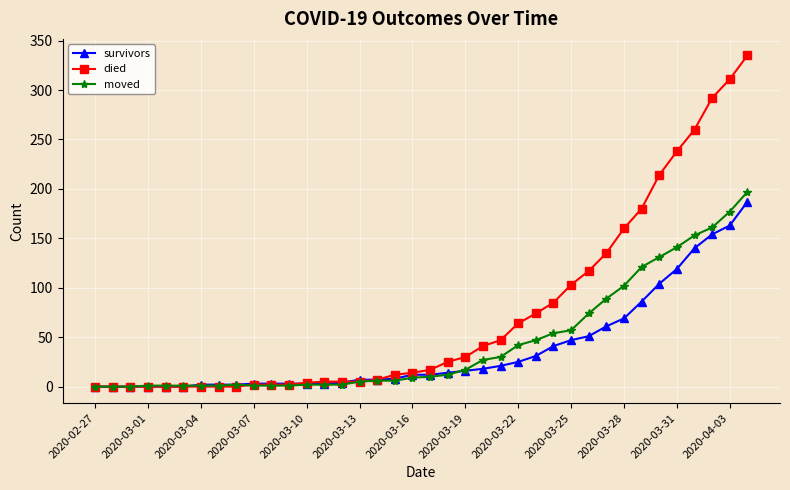

Which series has the widest spread of values?

died